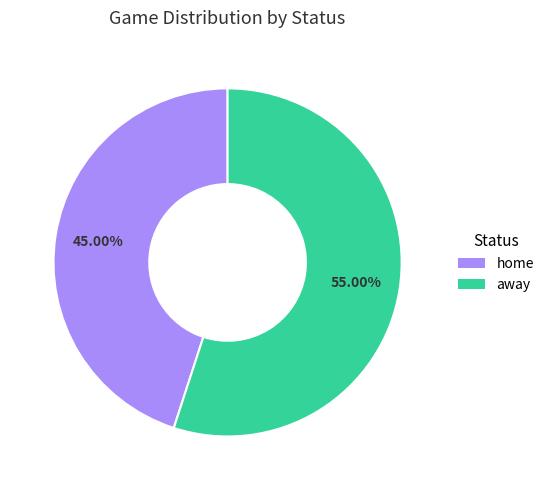

What percentage is the home slice, to the nearest percent?

45%